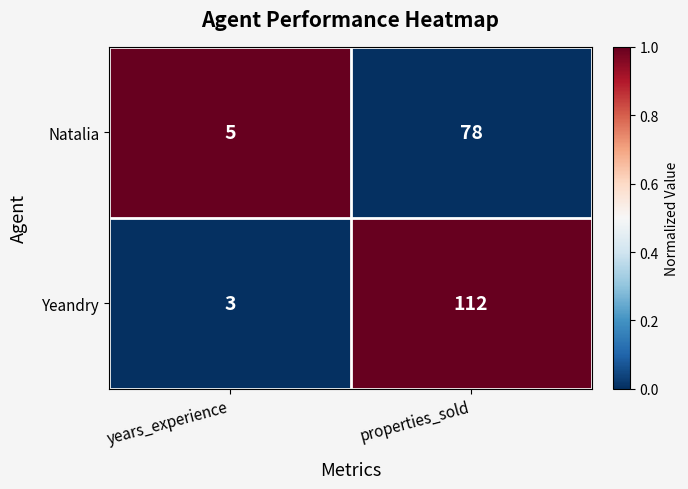

What is the total value across all series at years_experience?

8